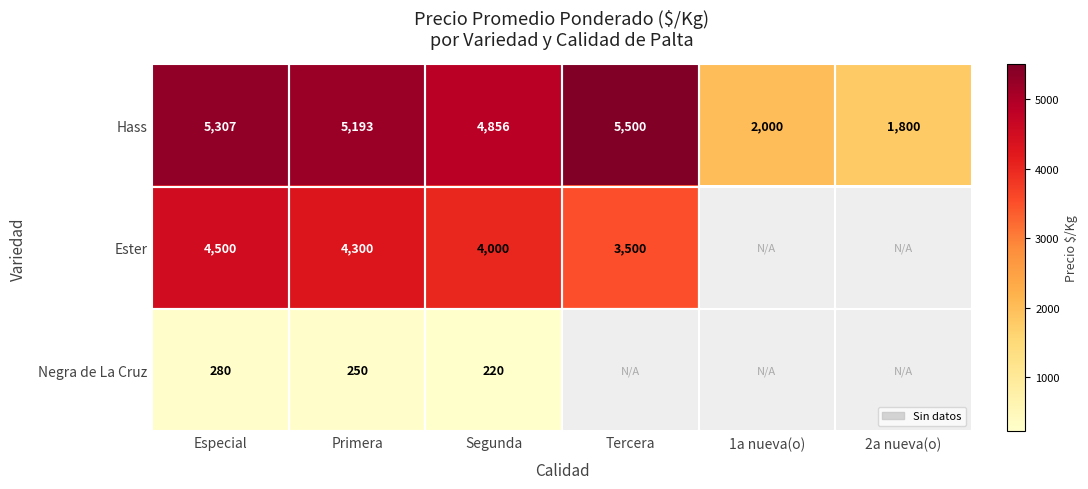

At Segunda, list the series in order from smallest to largest.

Negra de La Cruz, Ester, Hass